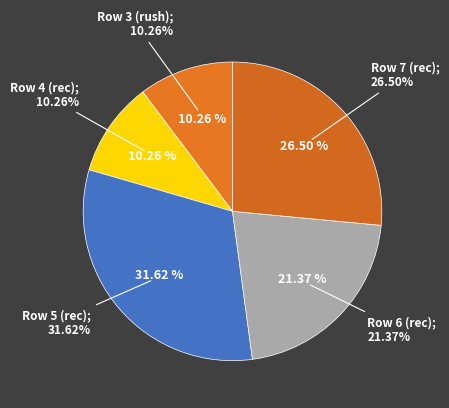

What percentage is the Row 6 (rec) slice, to the nearest percent?

21%